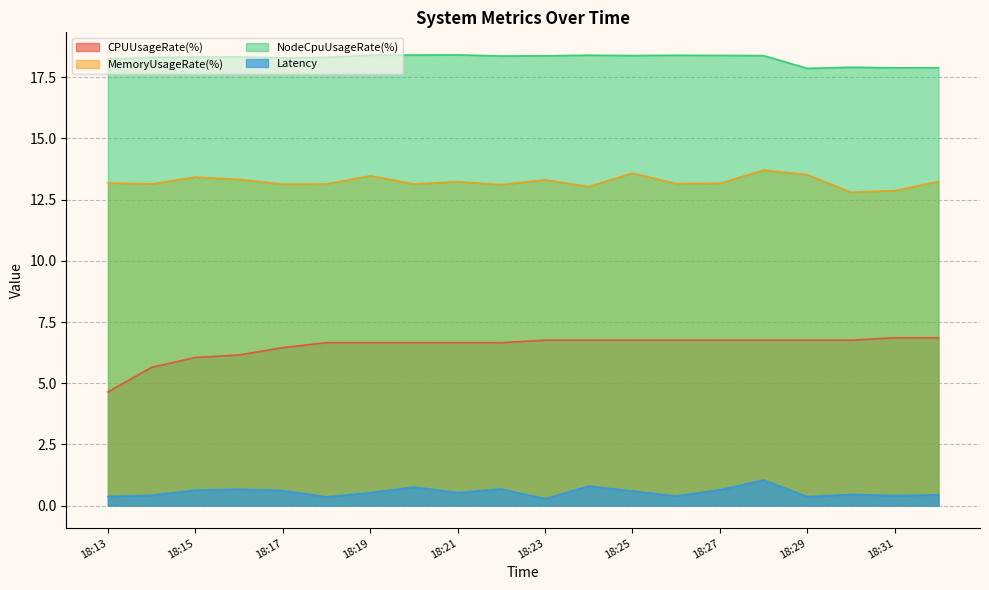

Reading left to right, transcribe all the data shown in this chart.

CPUUsageRate(%): 4.6	5.6	6.1	6.2	6.5	6.7	6.7	6.7	6.7	6.7	6.8	6.8	6.8	6.8	6.8	6.8	6.8	6.8	6.9	6.9
MemoryUsageRate(%): 13.2	13.1	13.4	13.3	13.1	13.1	13.5	13.1	13.2	13.1	13.3	13.0	13.6	13.2	13.2	13.7	13.5	12.8	12.9	13.2
NodeCpuUsageRate(%): 18.2	18.3	18.3	18.3	18.3	18.3	18.4	18.4	18.4	18.4	18.4	18.4	18.4	18.4	18.4	18.4	17.9	17.9	17.9	17.9
Latency: 0.4	0.4	0.6	0.7	0.6	0.4	0.5	0.8	0.5	0.7	0.3	0.8	0.6	0.4	0.6	1.0	0.4	0.5	0.4	0.4